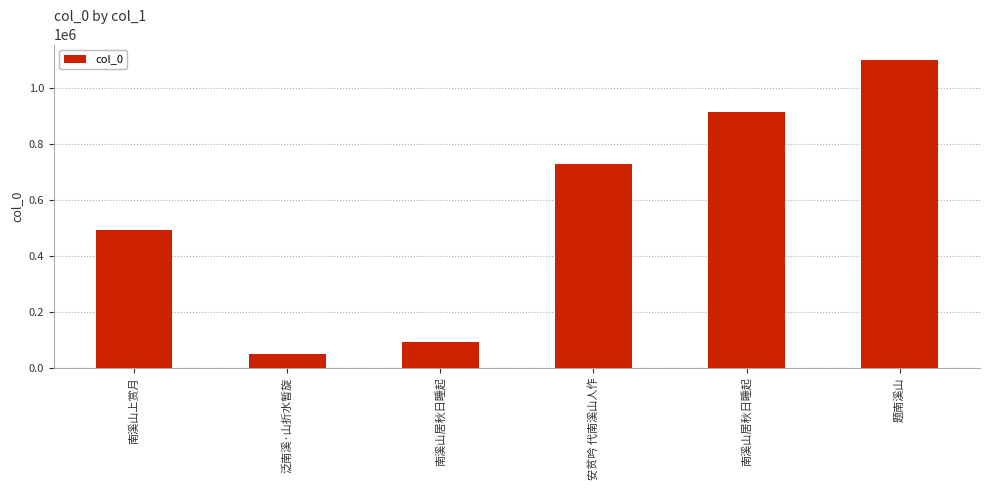

How many bars are there in total?

6